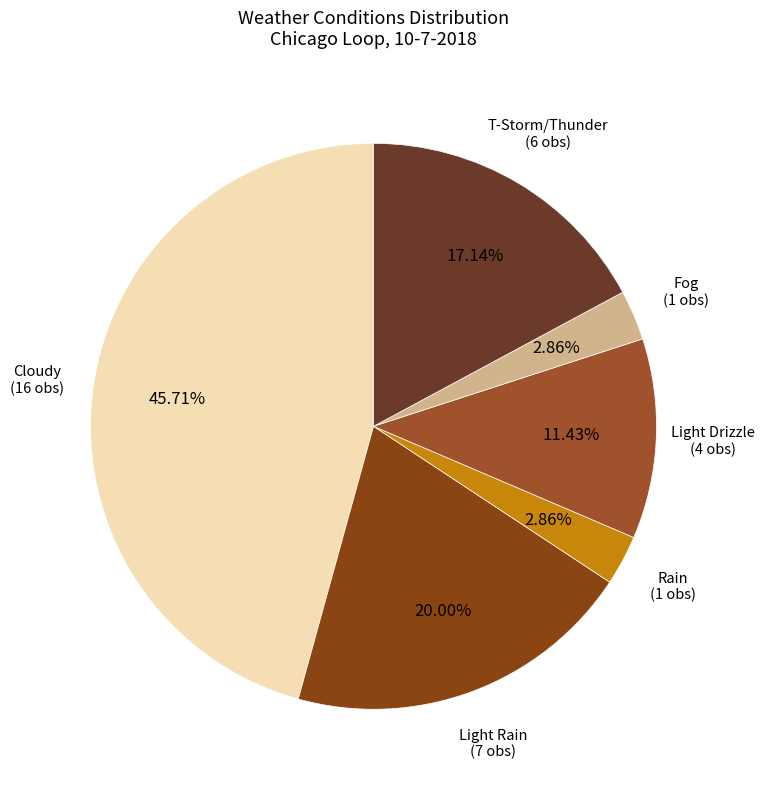

What is the largest slice in the pie chart?

Cloudy